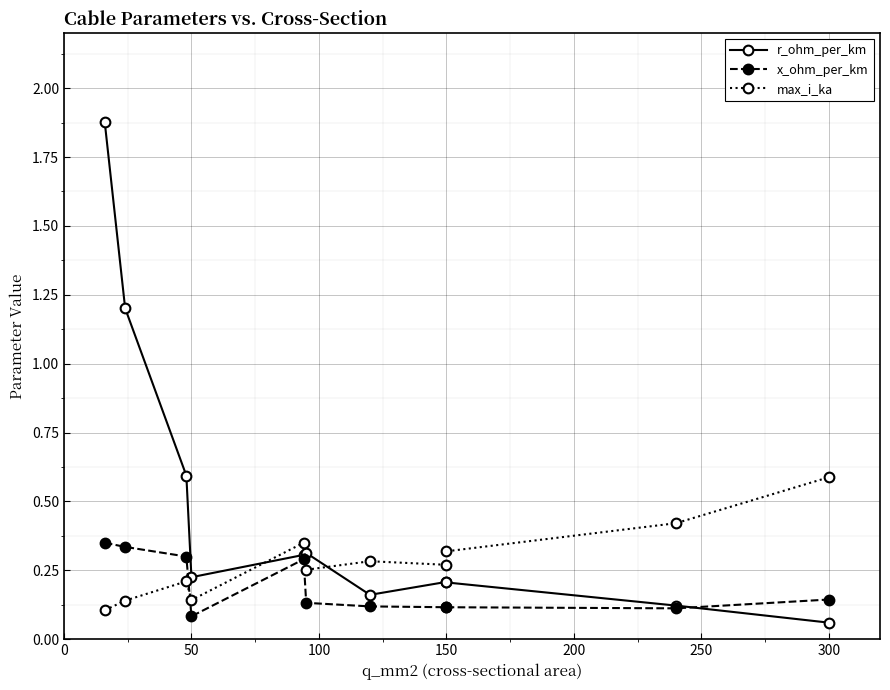

Reading right to left, what are all the values shown in this chart?

r_ohm_per_km: 0.1	0.1	0.2	0.2	0.2	0.3	0.3	0.2	0.6	1.2	1.9
x_ohm_per_km: 0.1	0.1	0.1	0.1	0.1	0.1	0.3	0.1	0.3	0.3	0.3
max_i_ka: 0.6	0.4	0.3	0.3	0.3	0.3	0.3	0.1	0.2	0.1	0.1